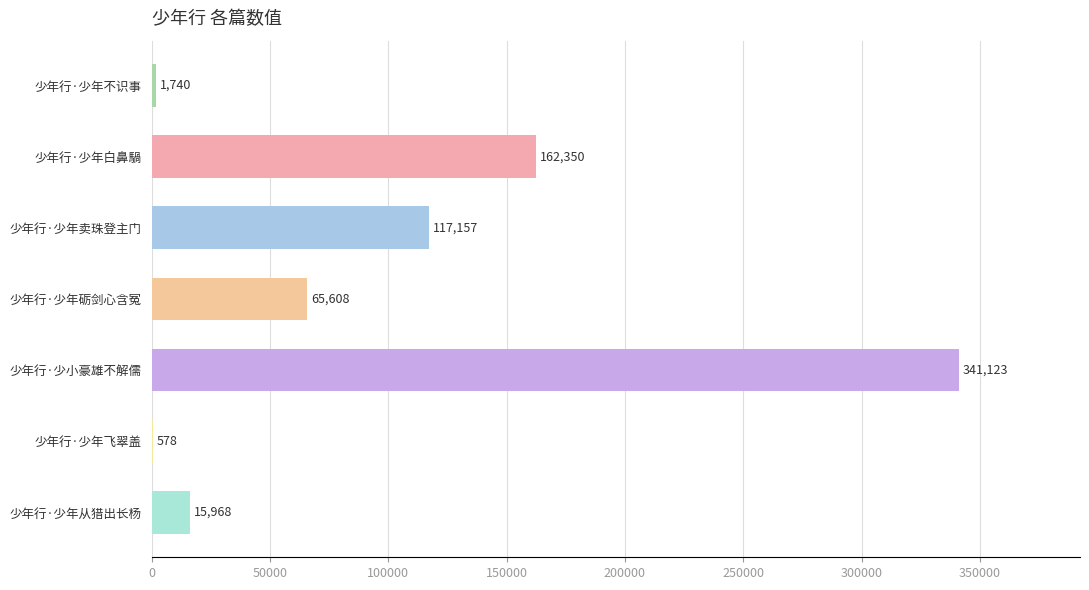

At which label is the value closest to 170850?

少年行·少年白鼻騧